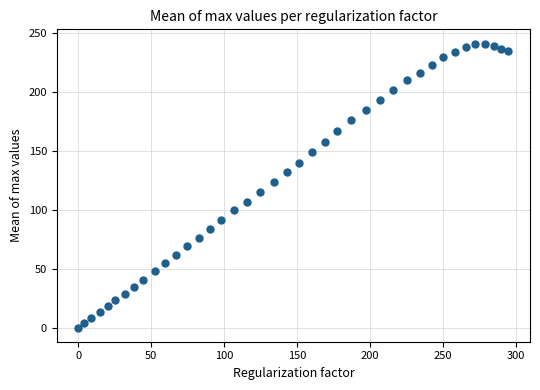

What is the range of X values (max minus min)?

294.9